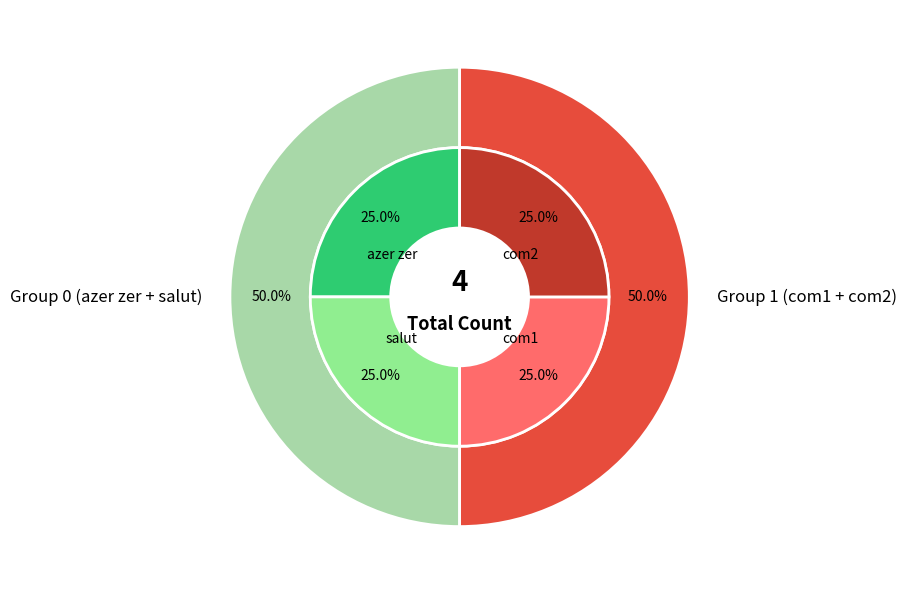

To the nearest percent, what is the combined percentage of com1 and azer zer?

50%